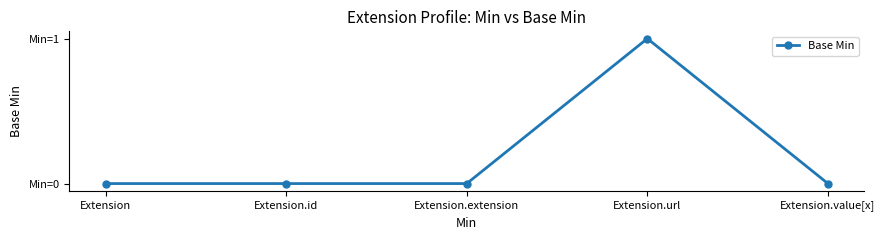

Is this an area chart (filled region under the line)?

No